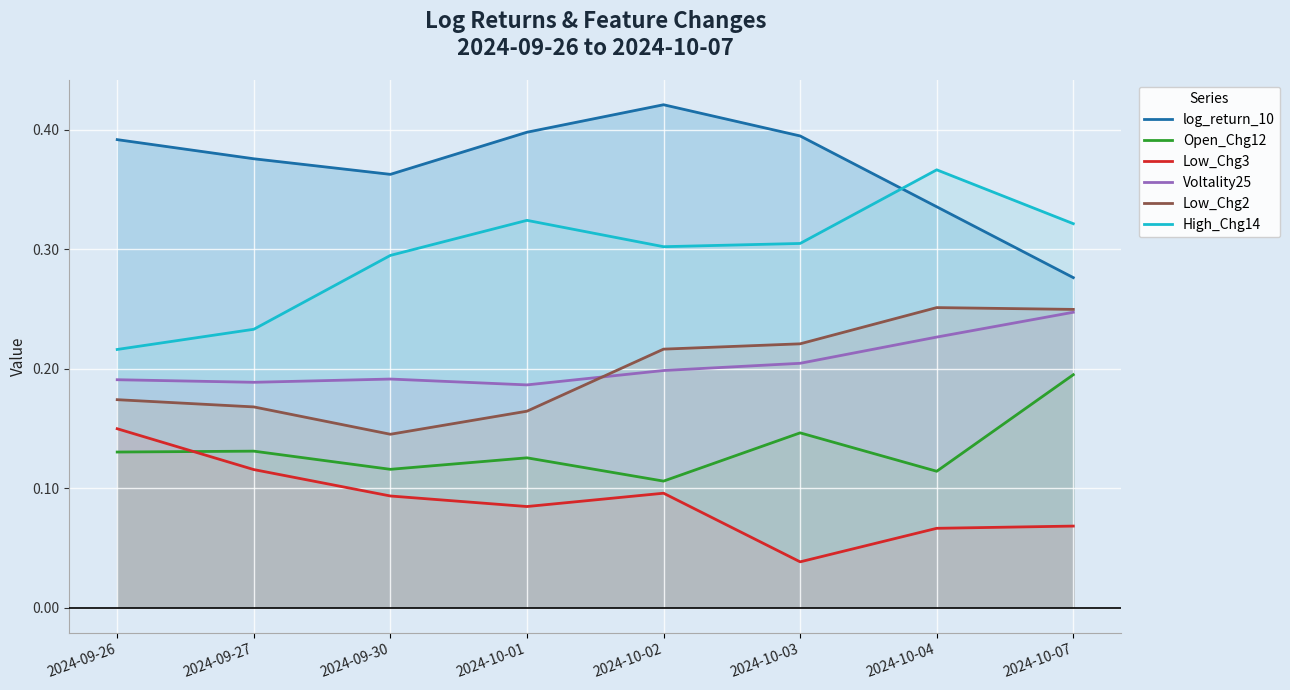

Is it true that Low_Chg2 equals 0.2 at 2024-09-27?

True